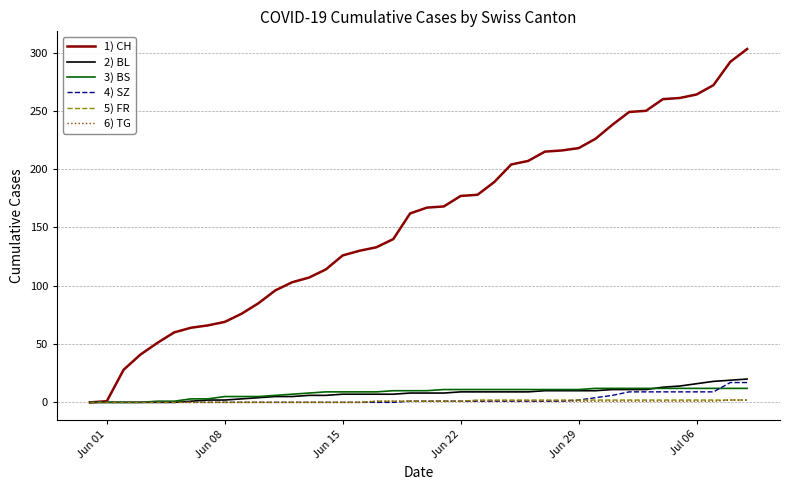

What is the maximum value shown in the chart?

303